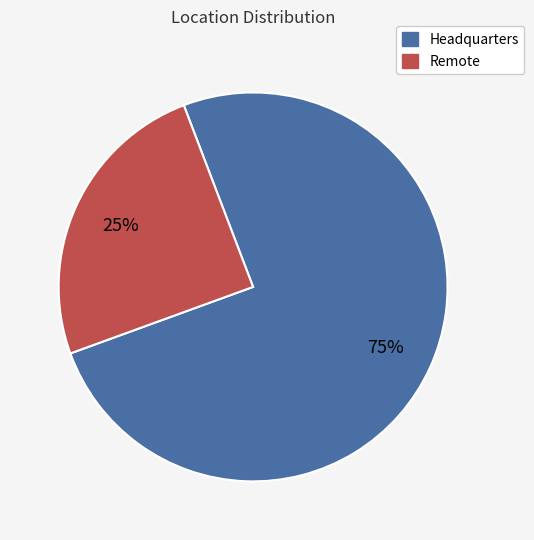

Approximately how many times larger is the value at Headquarters compared to Remote?

3.0